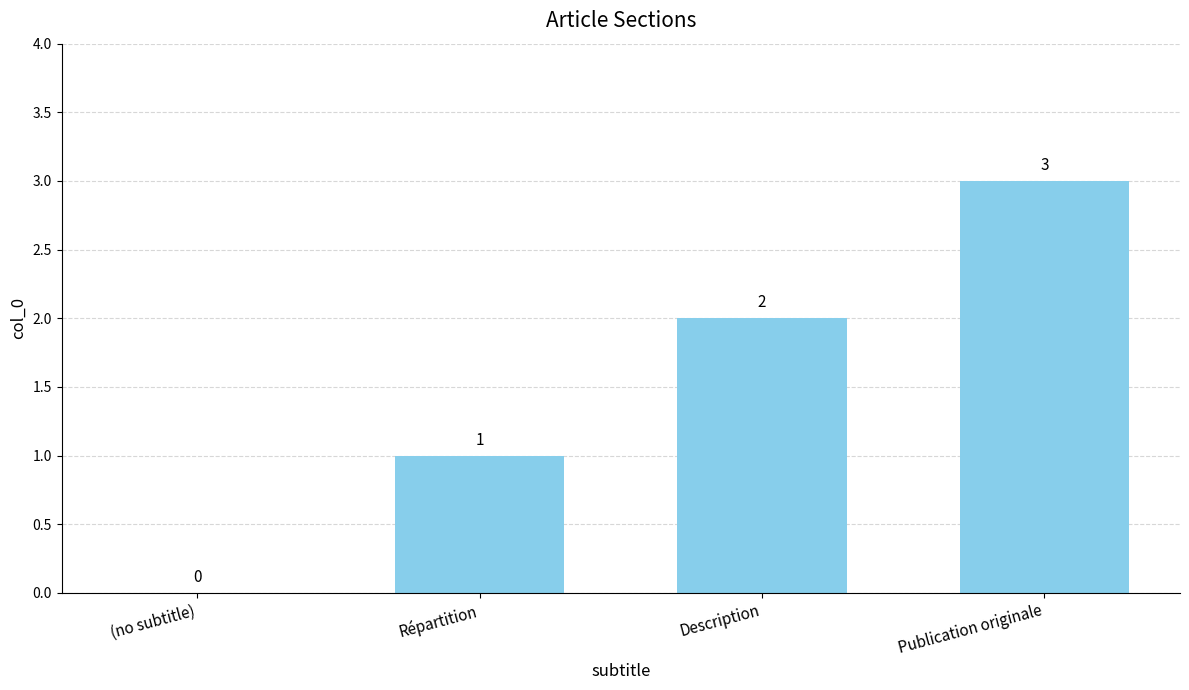

The value at (no subtitle) is -2. True or false?

False